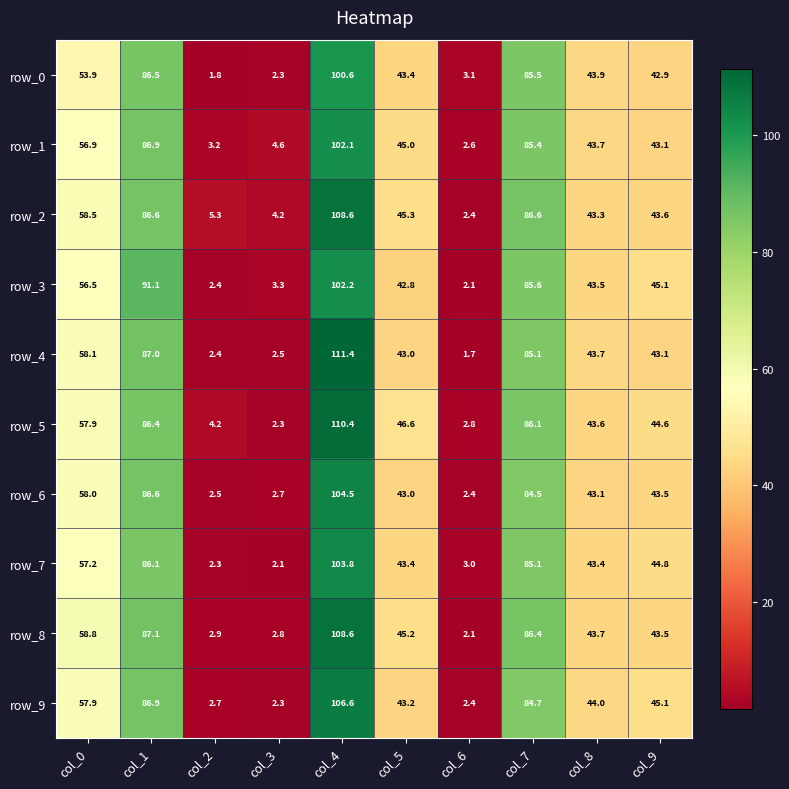

What is the difference between the maximum and minimum values in the row_0 series?

98.8